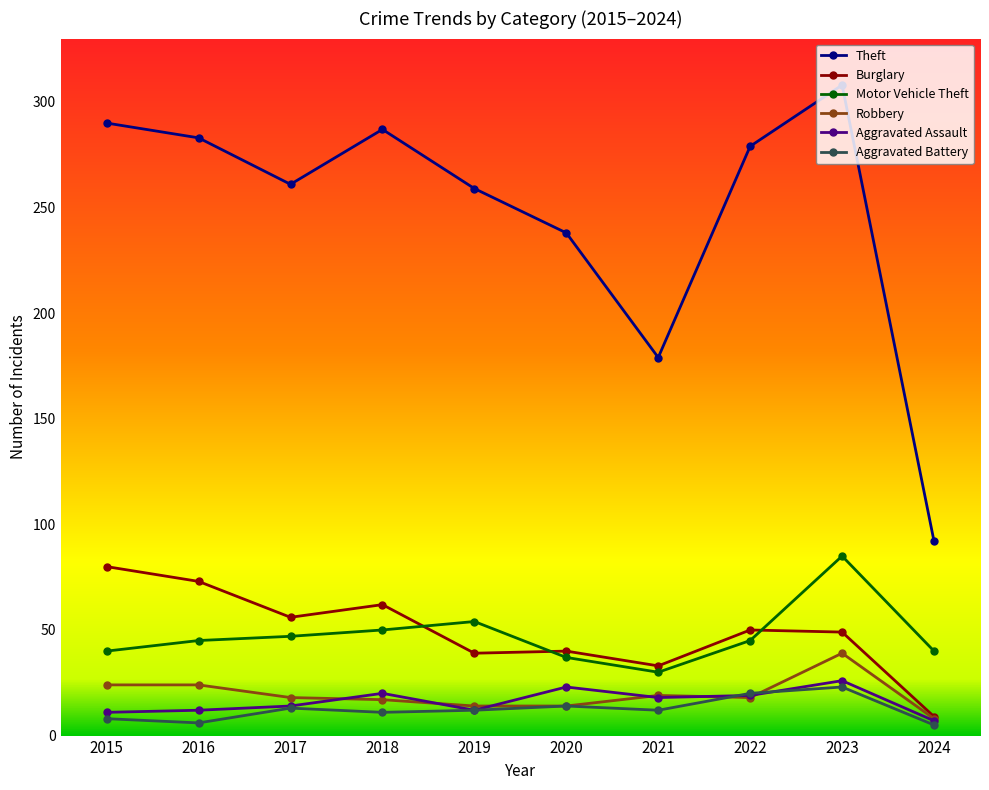

Which category has the lowest value in the Motor Vehicle Theft series?

2021